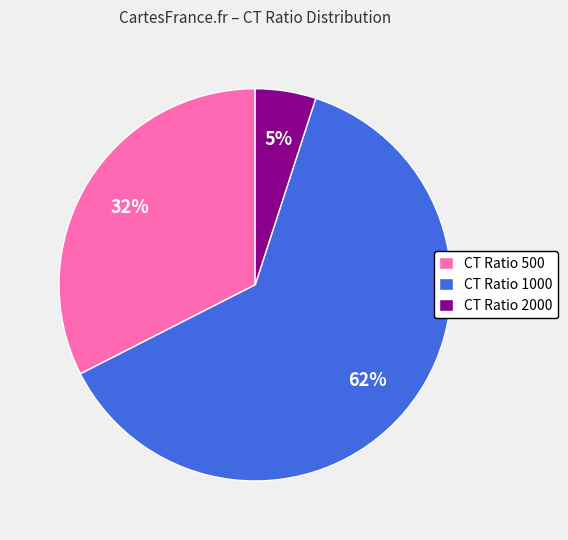

To the nearest percent, what is the average slice percentage?

33%